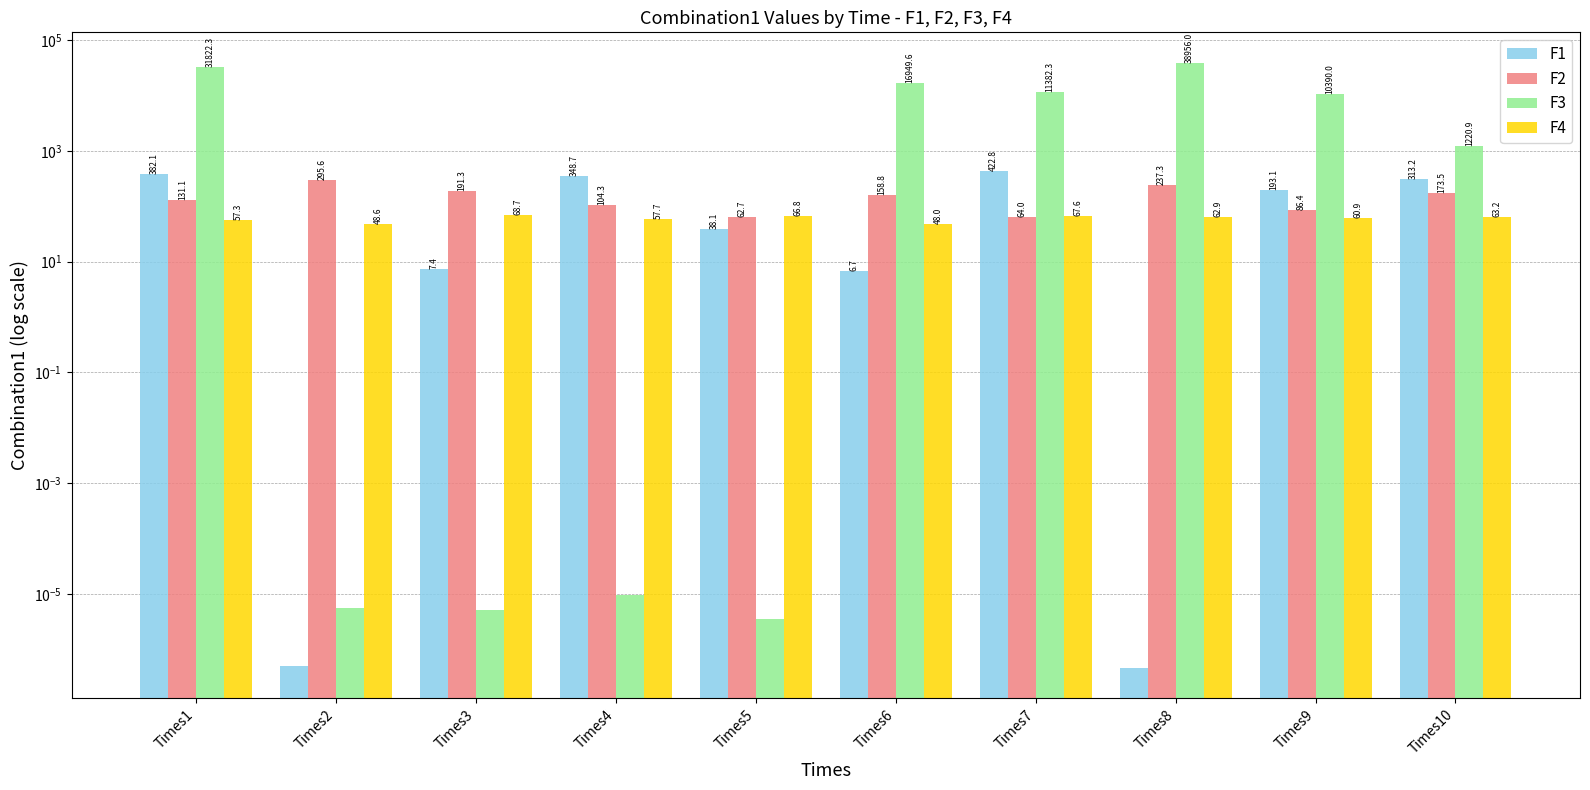

The value of F4 at Times6 is 48.0. True or false?

True